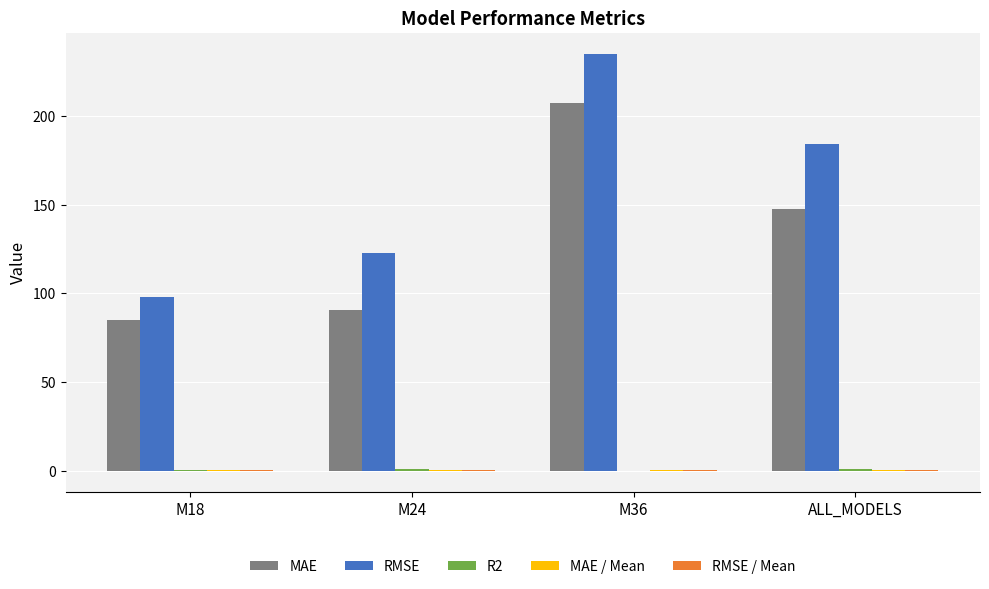

Is the value of MAE at M36 greater than the value of RMSE at M24?

Yes